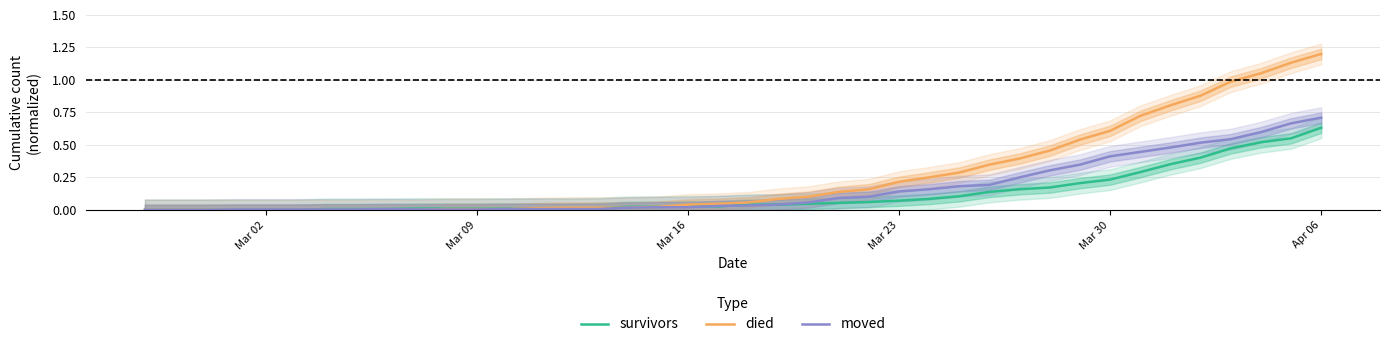

True or false: survivors and moved cross at least once.

True